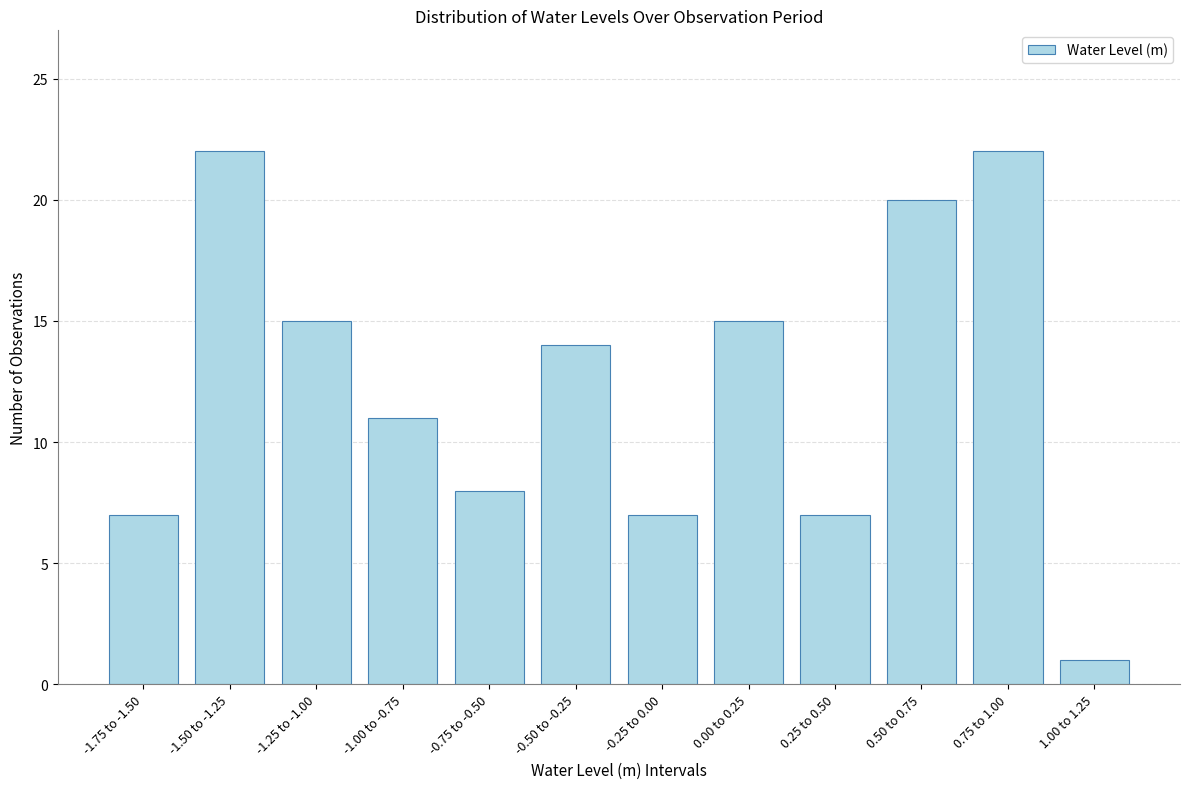

Reading left to right, list all the values displayed in this chart.

7	22	15	11	8	14	7	15	7	20	22	1